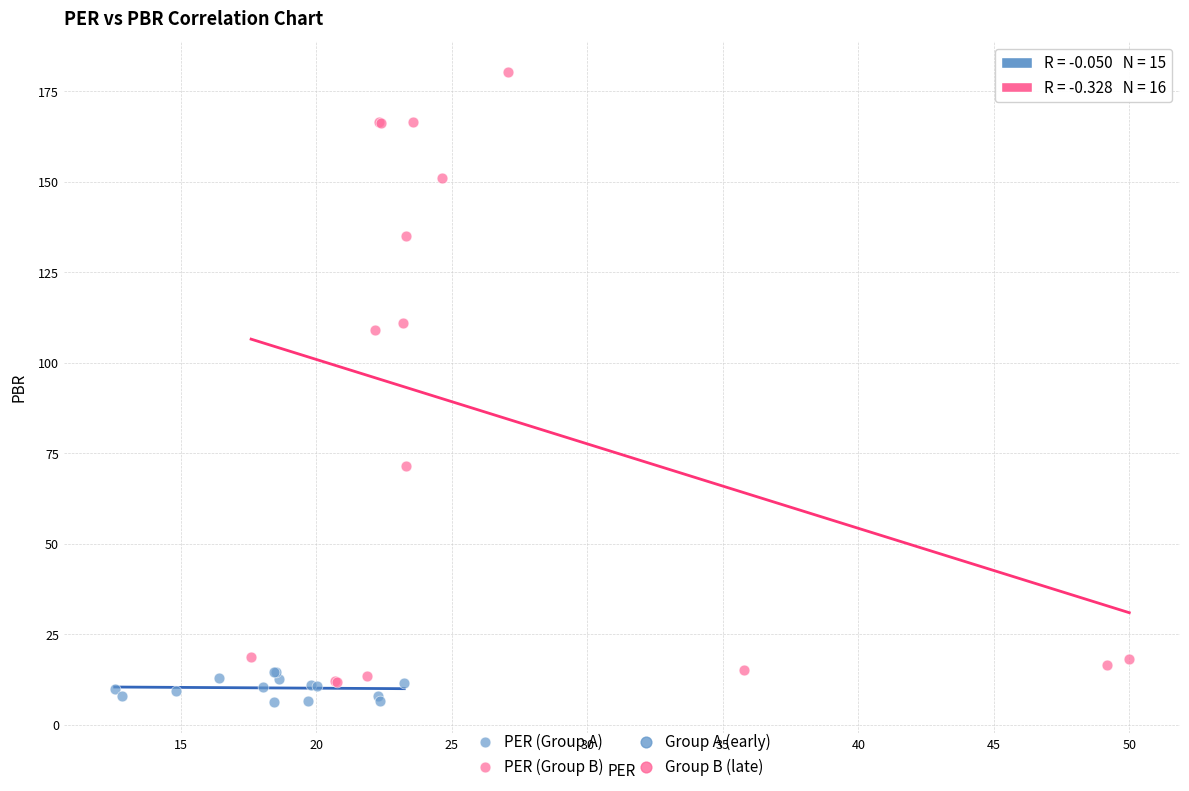

Which series contains the highest Y value?

PER (Group B)